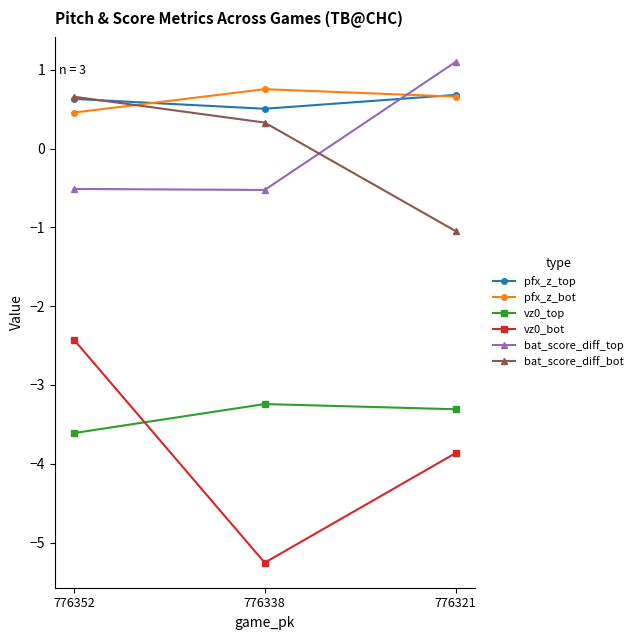

How many lines are shown in the chart?

6